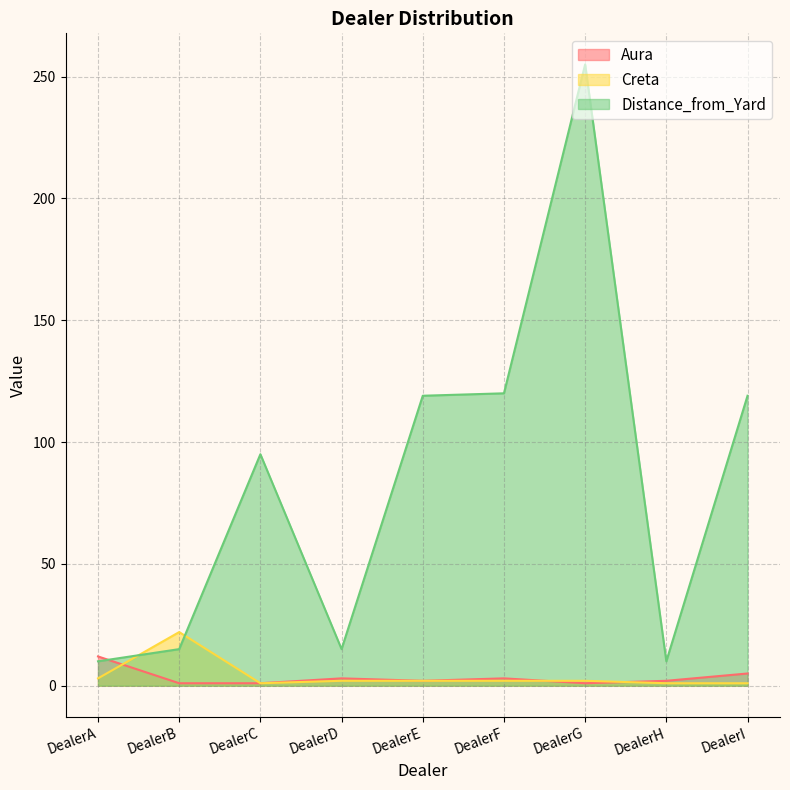

How many values in the Aura series exceed 2?

4